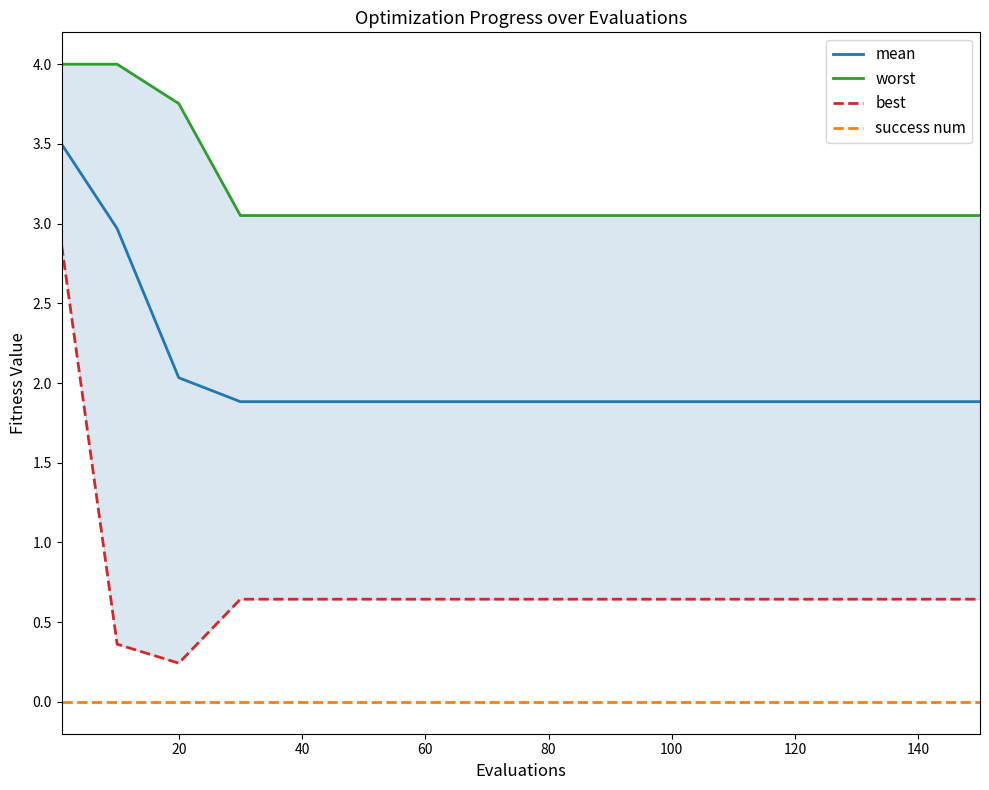

True or false: success num has a value of 0.0 at 120.

True